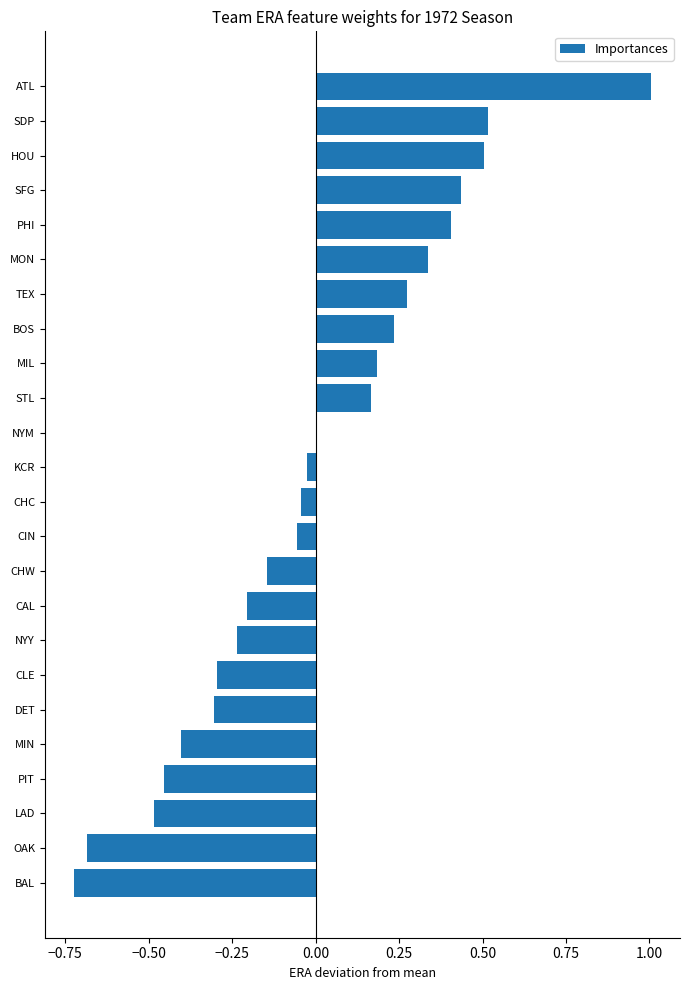

Read the value at ATL.

1.0